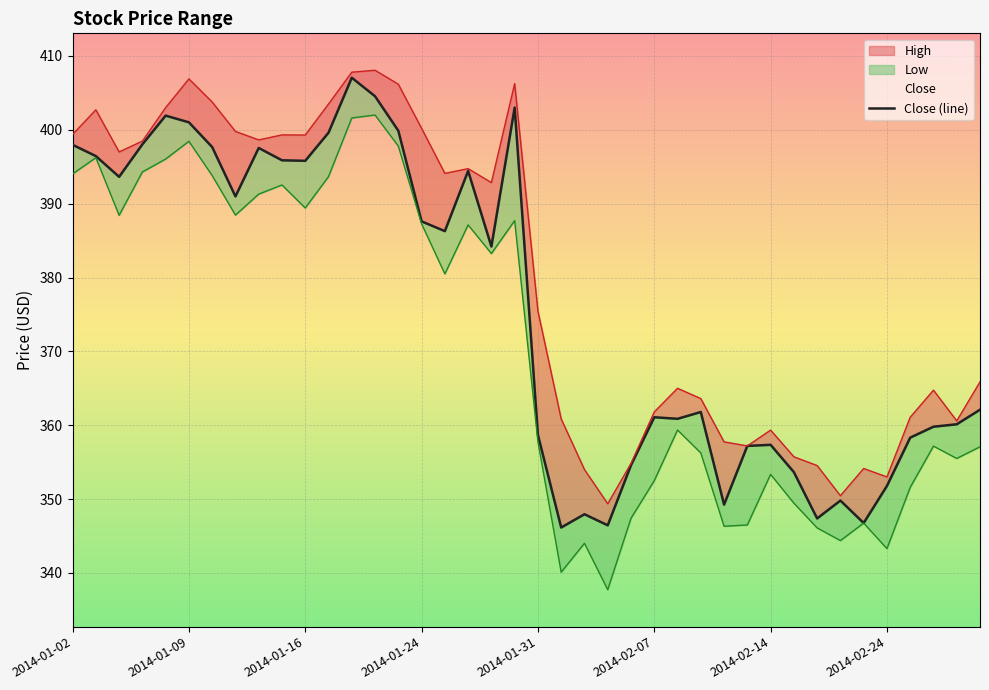

How many lines are shown in the chart?

1